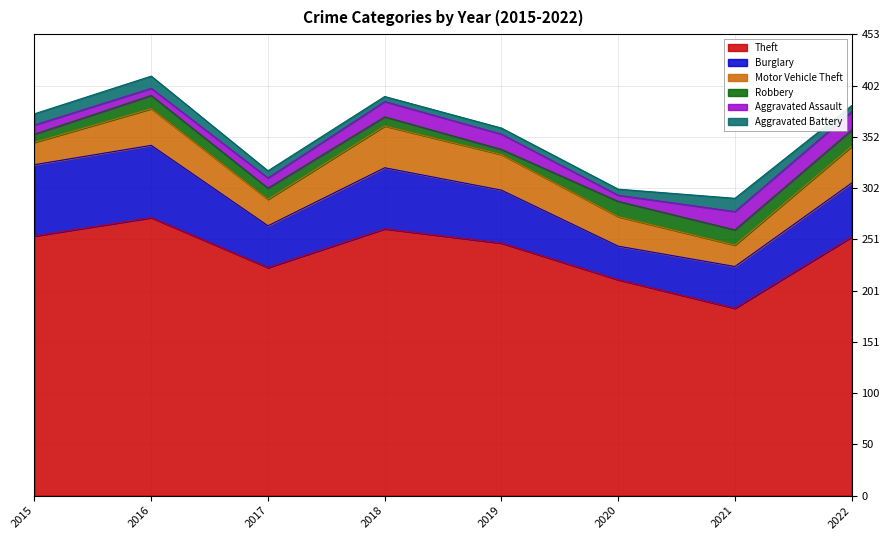

How many interior local valleys does the Robbery series have?

1